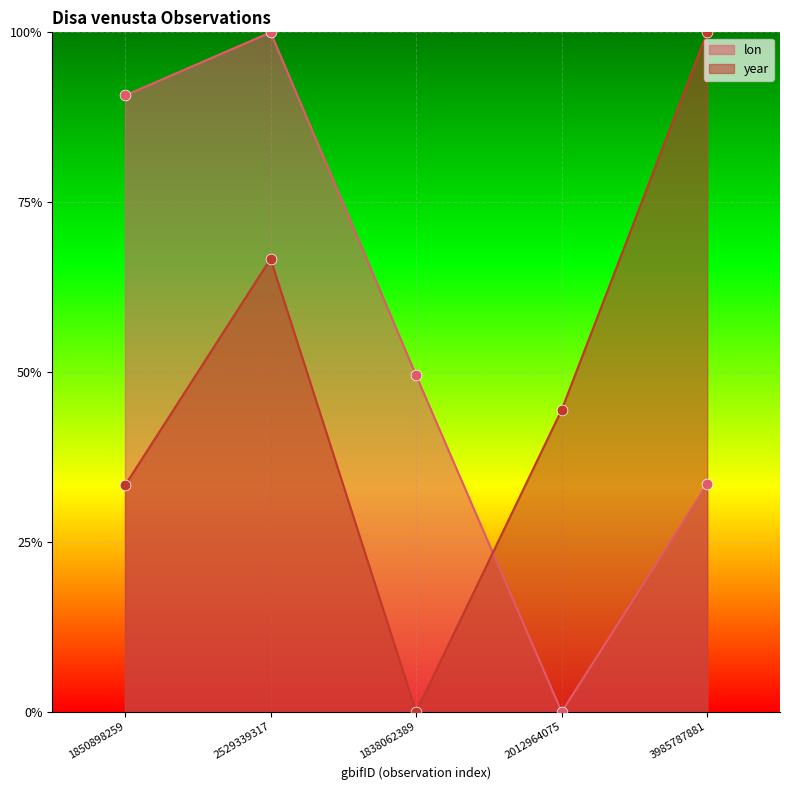

What are all the series names shown in the legend?

lon, year